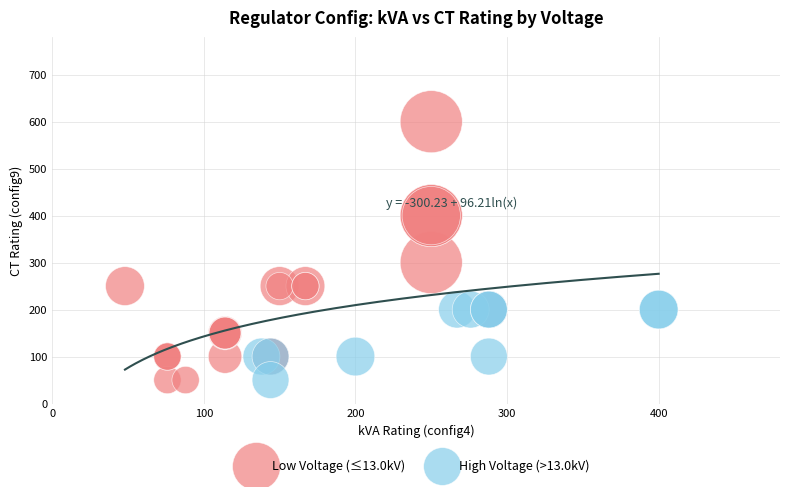

Which series has the widest spread of Y values?

Low Voltage (≤13.0kV)